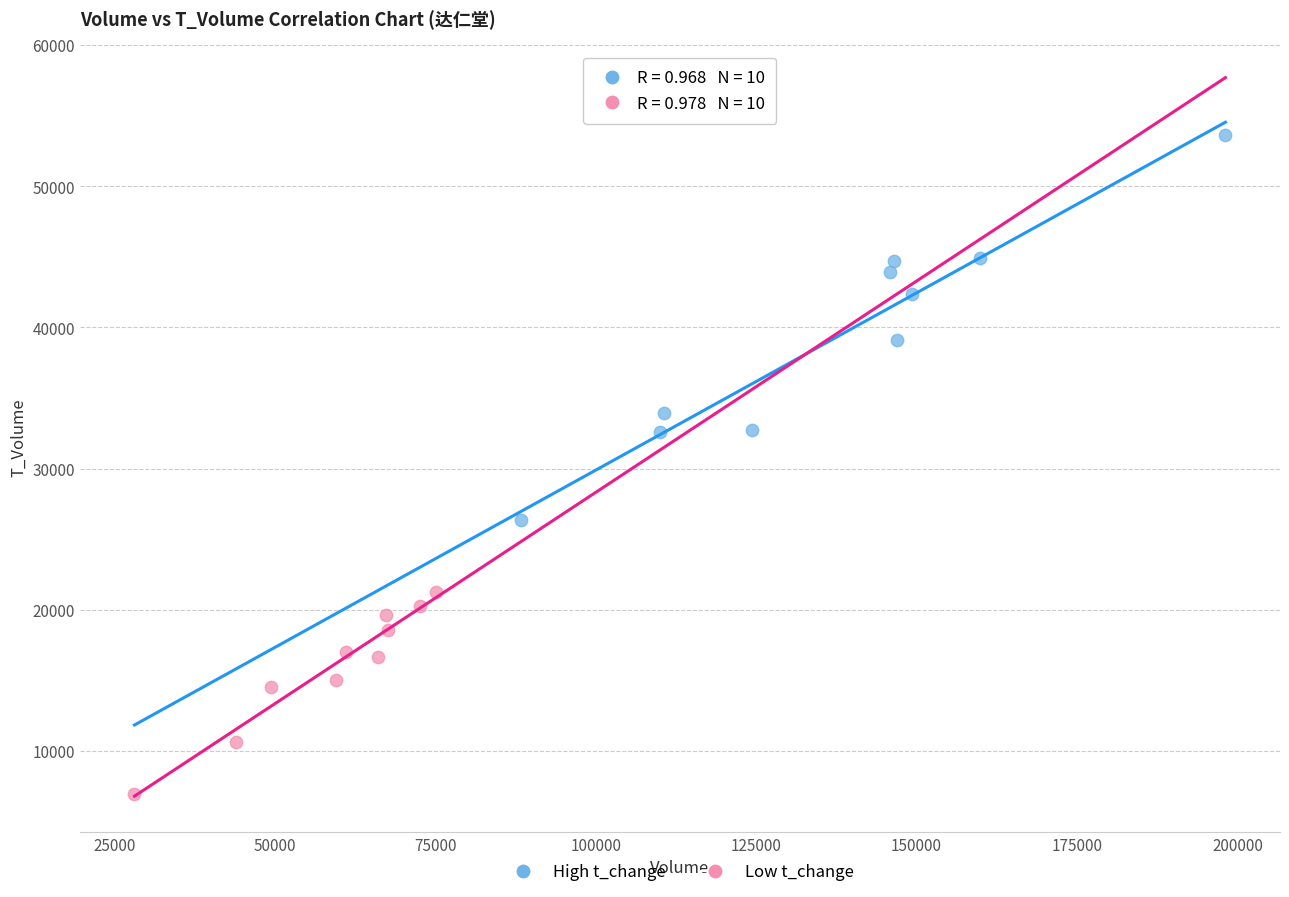

What are all the series names shown in the legend?

High t_change, Low t_change